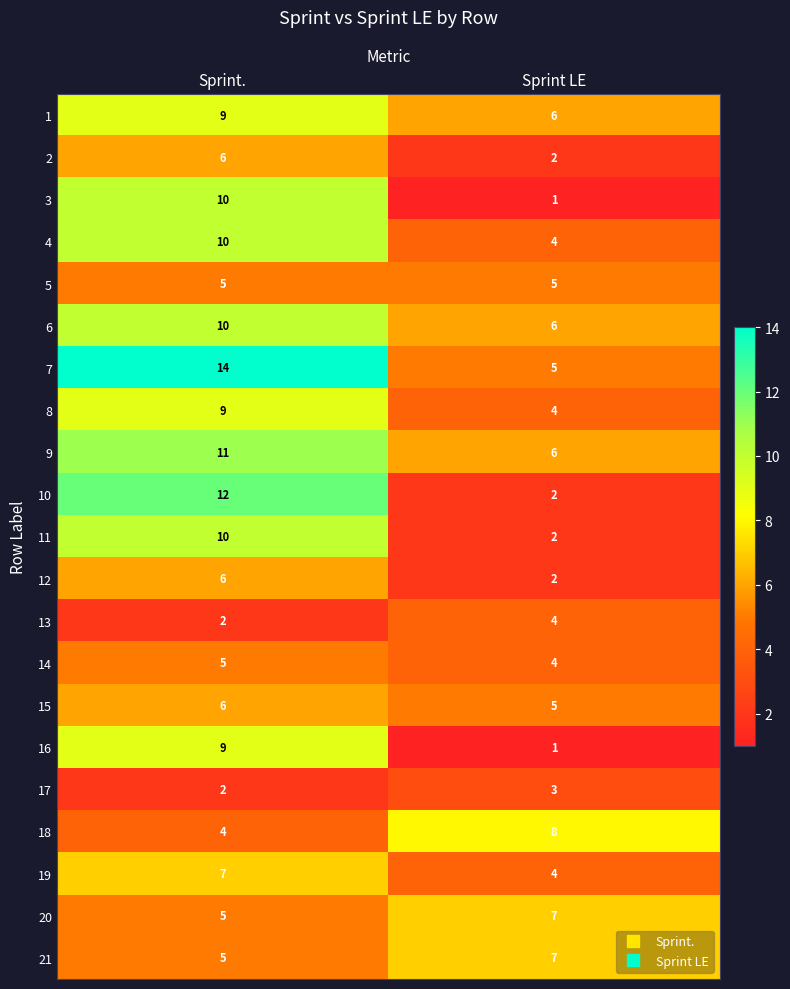

Rank the categories by 16 value from highest to lowest.

Sprint., Sprint LE